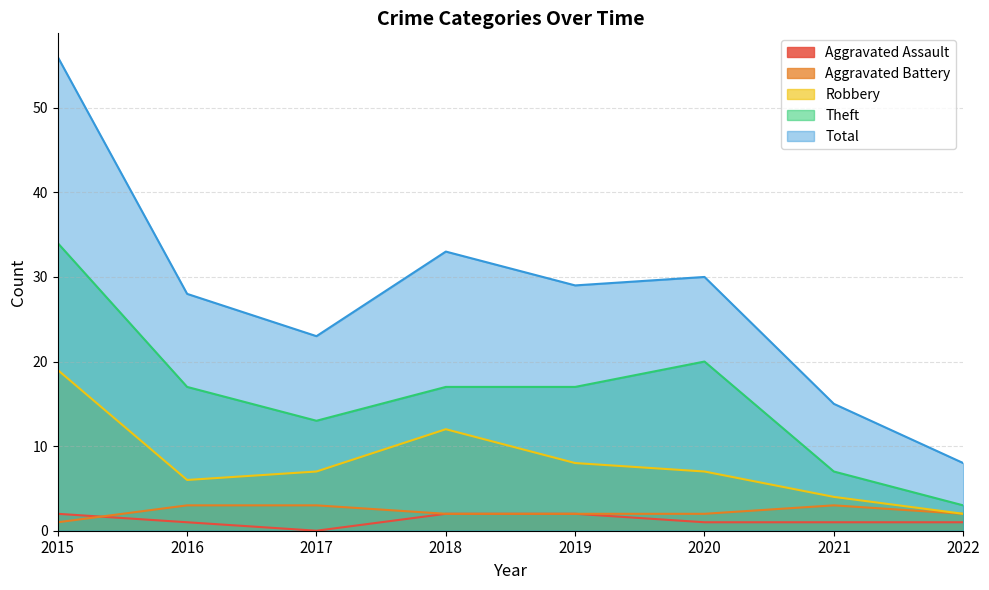

Is the value of Robbery at 2022 greater than the value of Theft at 2017?

No